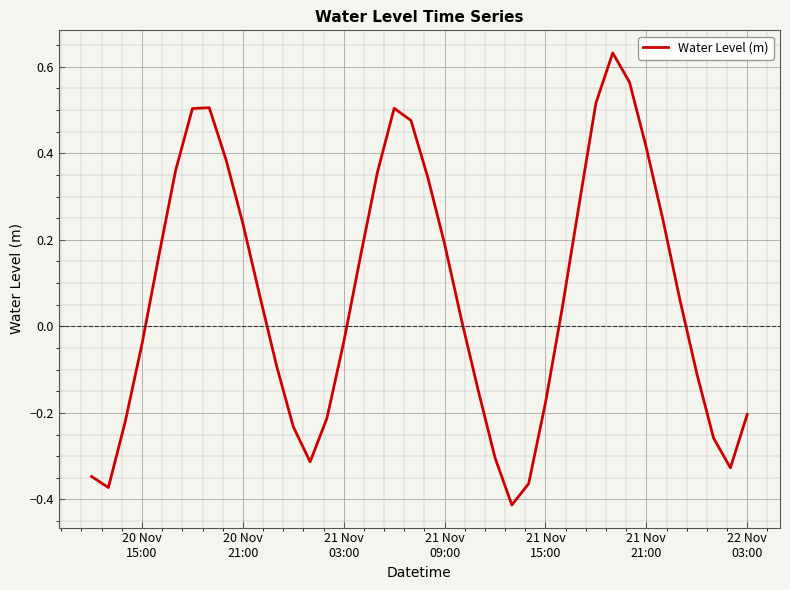

What is the difference between the maximum and minimum values?

1.0